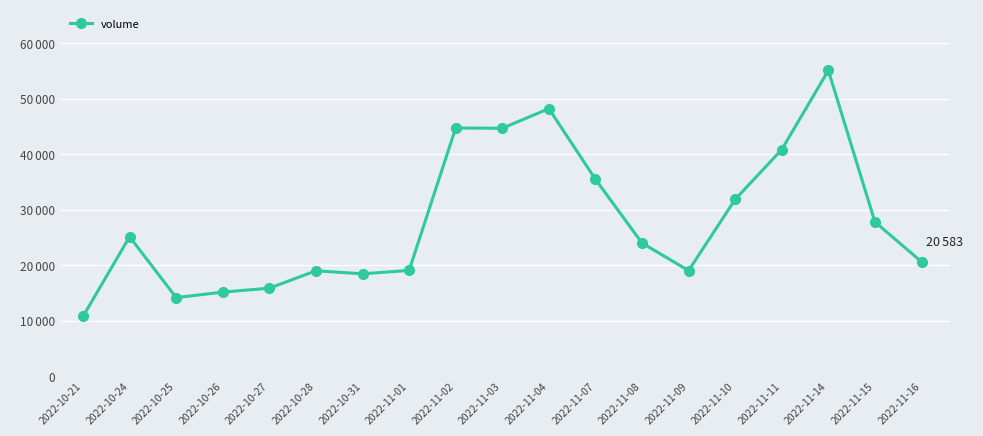

How many points are higher than both their immediate neighbors (excluding endpoints)?

5